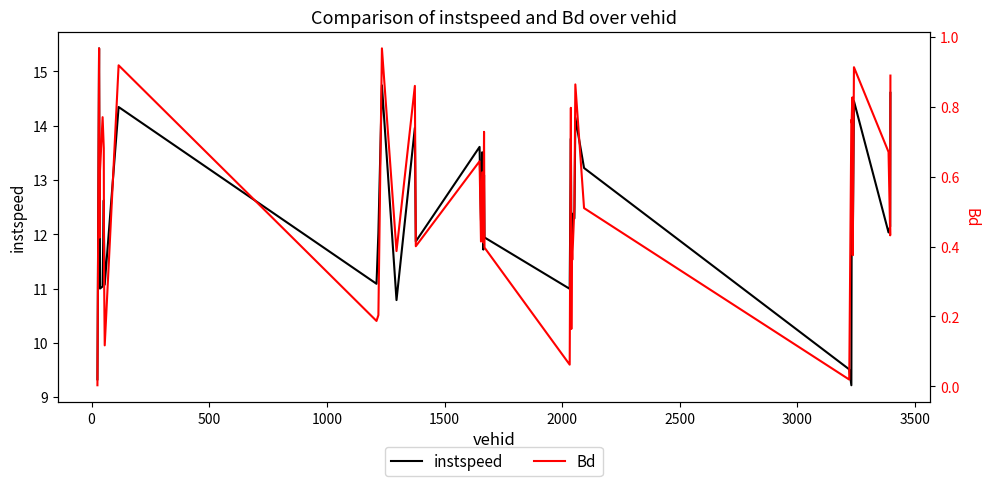

What is the lowest value of the instspeed series?

9.2